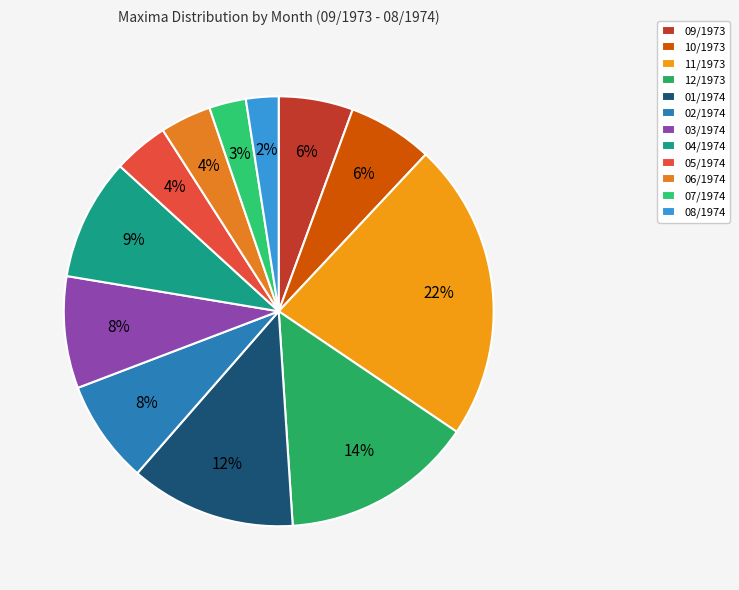

Which category has the smallest portion of the pie?

08/1974